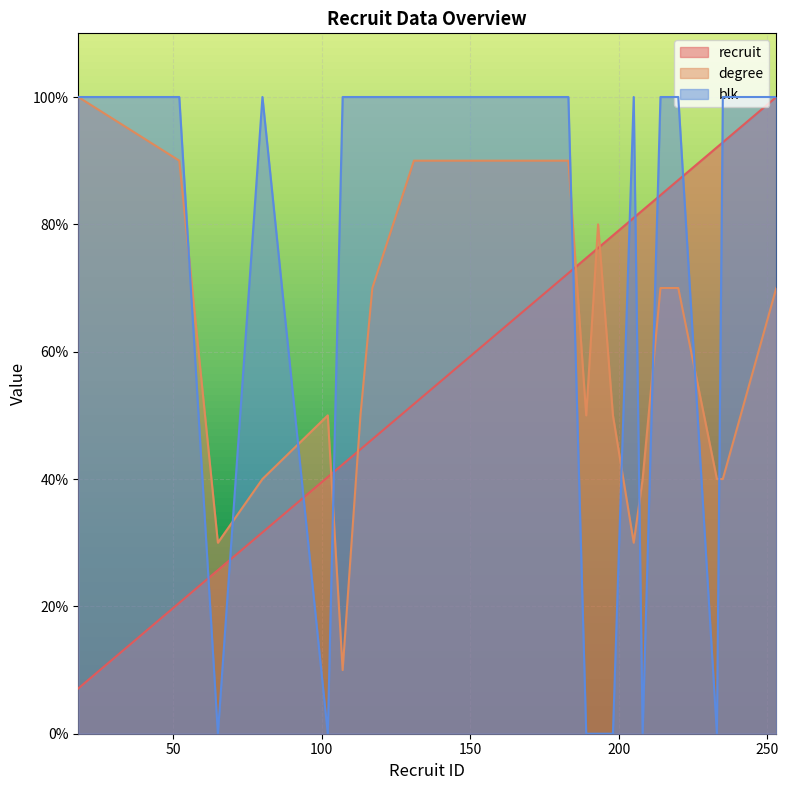

Which series has the largest range (max minus min)?

blk